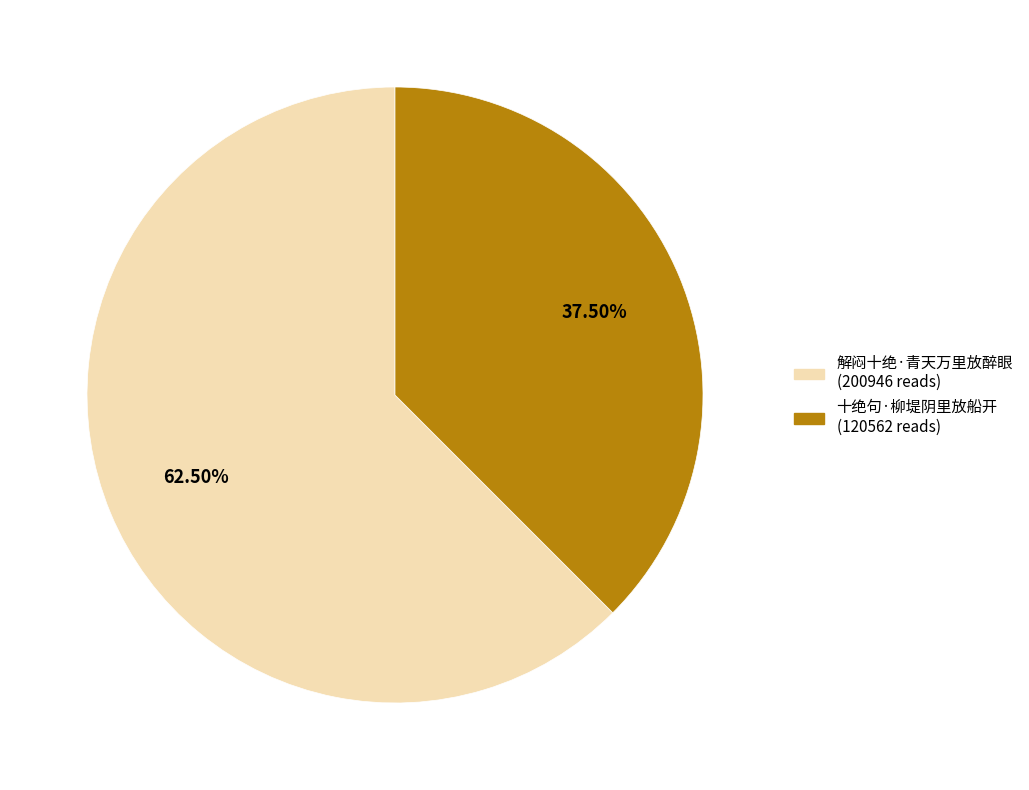

How many slices are in this pie chart?

2